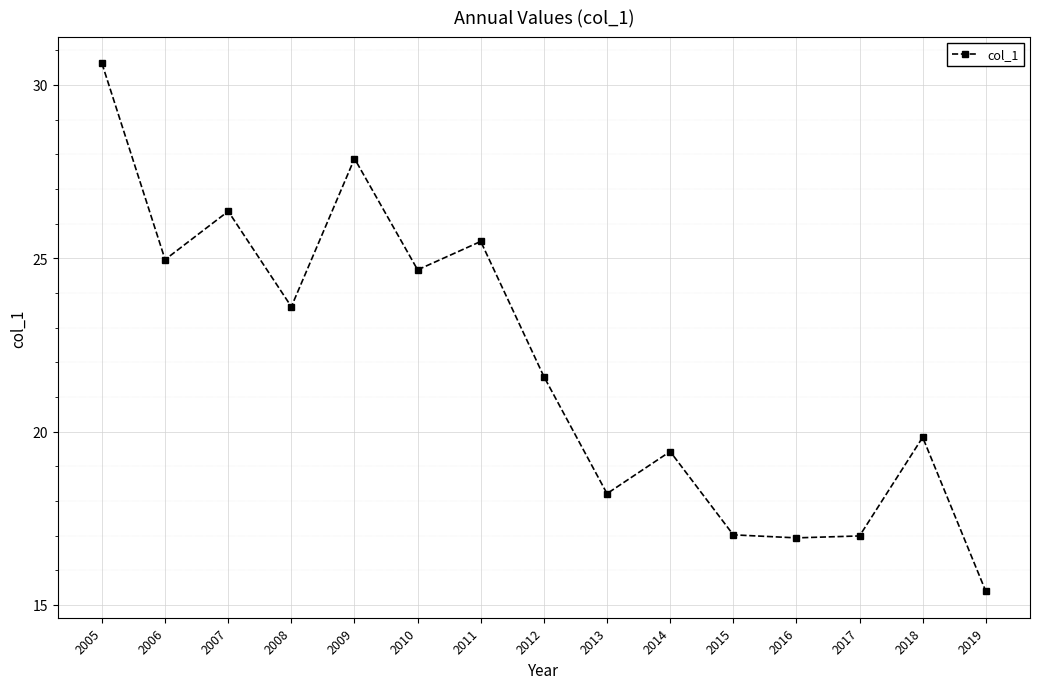

Where is the first local minimum?

2006